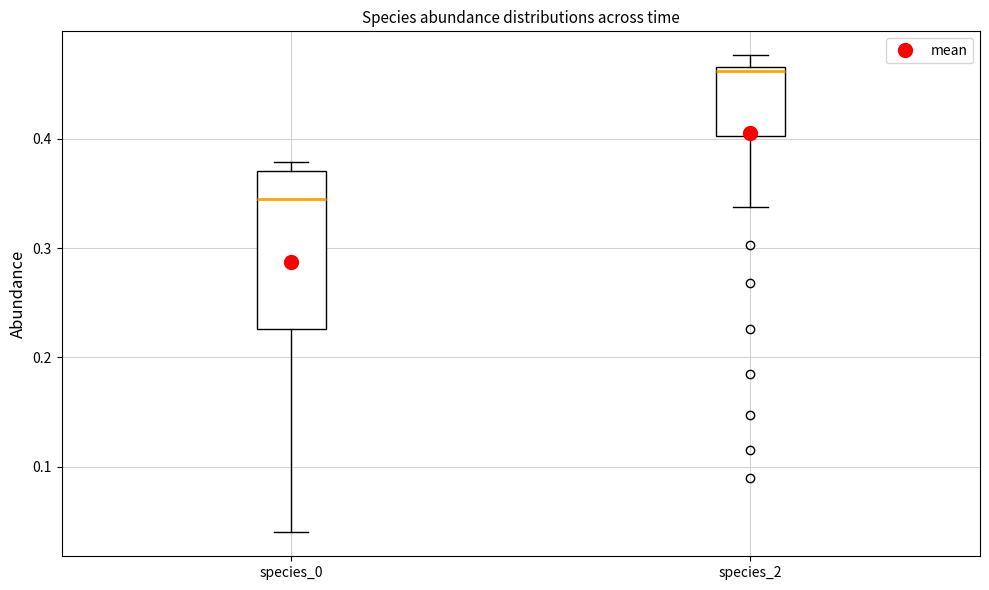

Which box has the lowest median line?

species_0